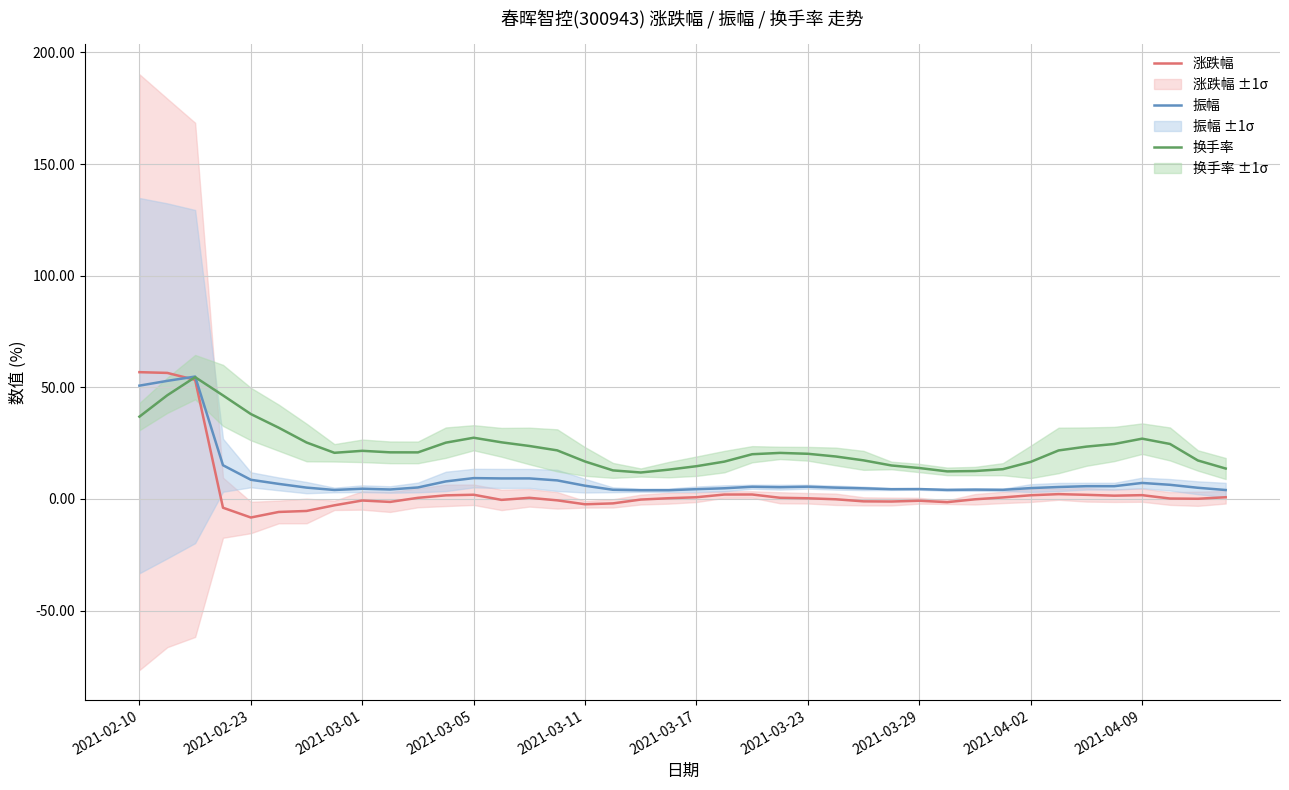

At which category does 涨跌幅 reach its first local valley?

2021-02-23